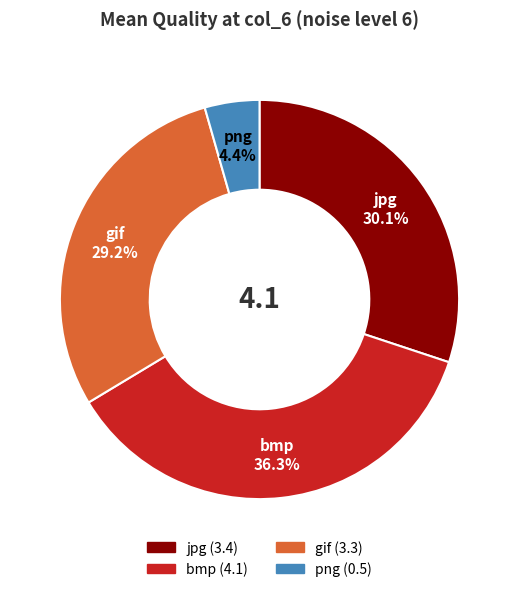

How many segments does this pie chart have?

4